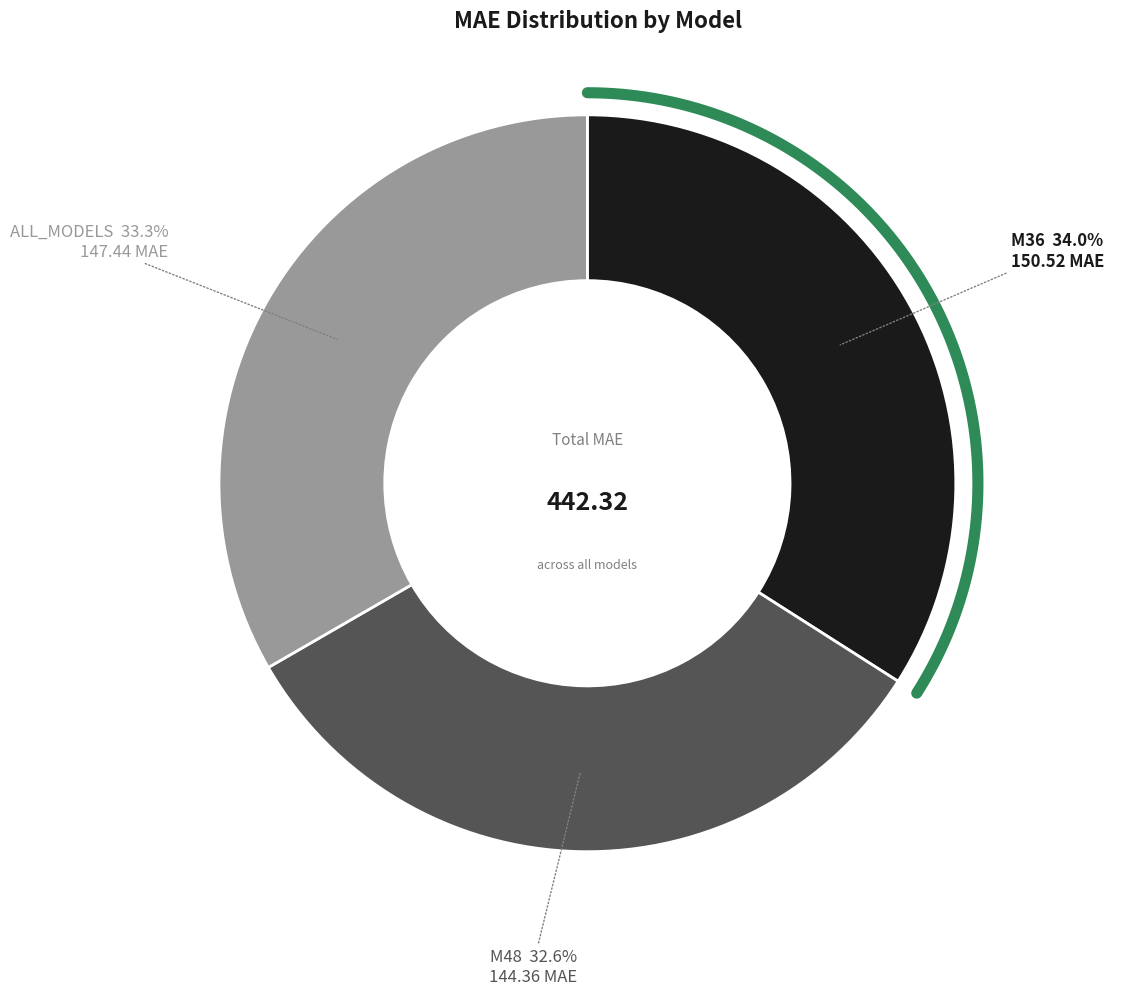

To the nearest percent, what portion does ALL_MODELS represent?

33%